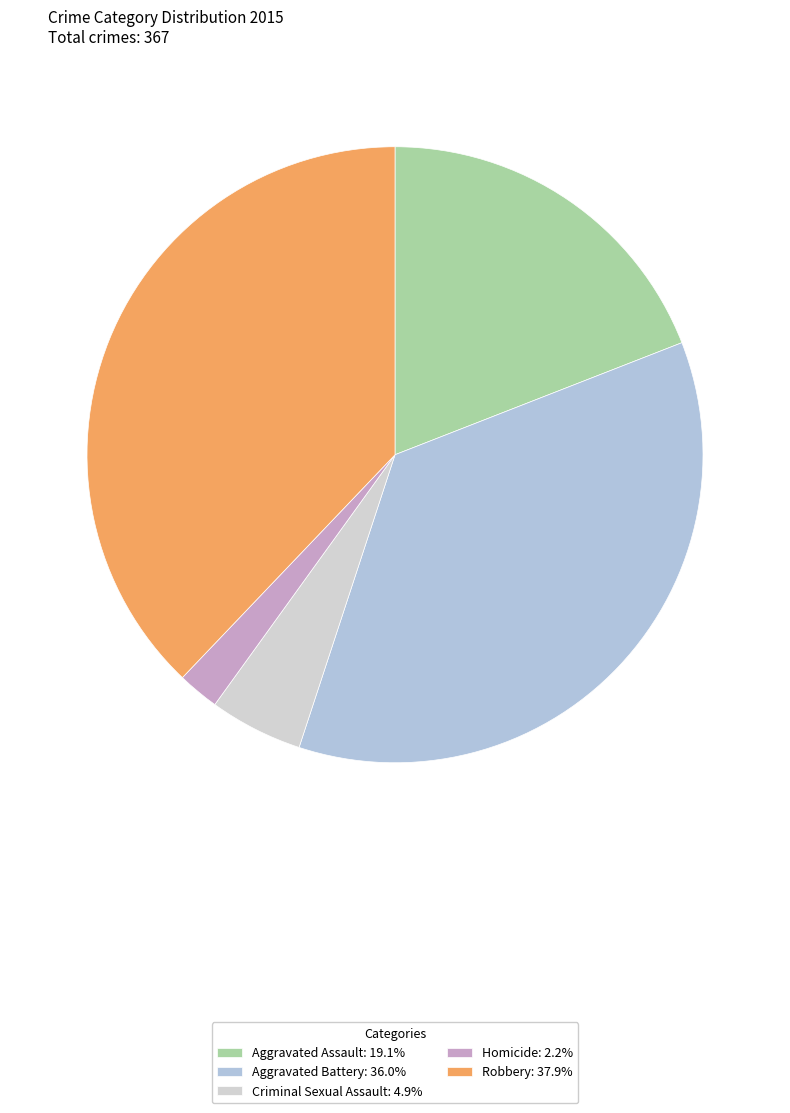

How many segments does this pie chart have?

5